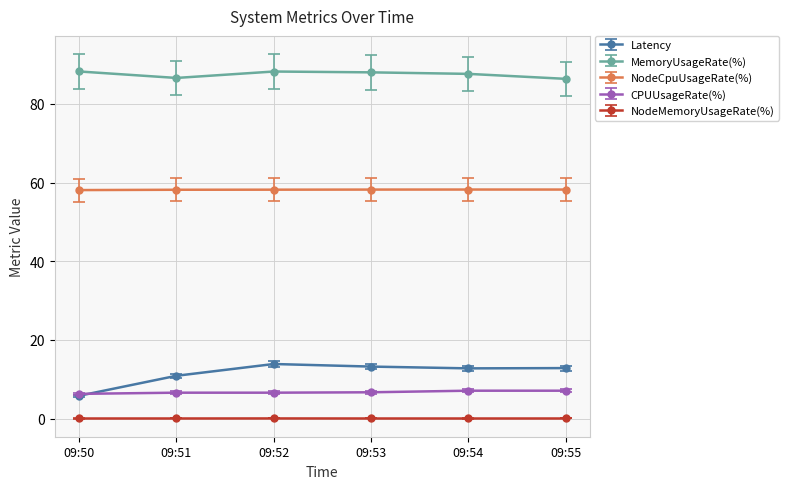

Is it true that NodeCpuUsageRate(%) equals 58.2 at 09:51?

True